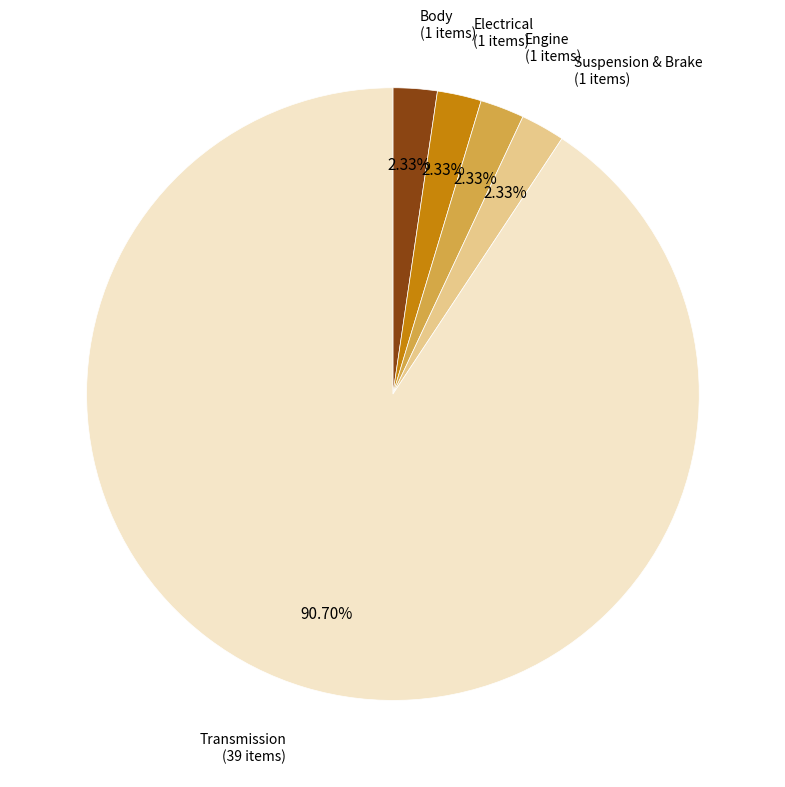

Which slice is the largest?

Transmission